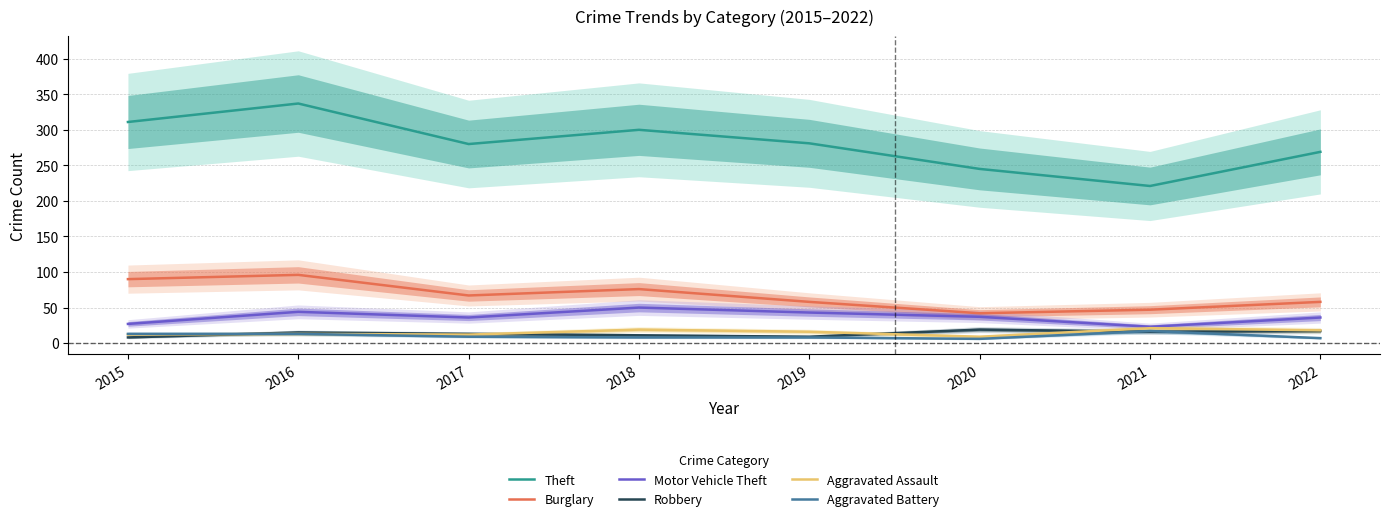

Which series has the widest spread of values?

Theft